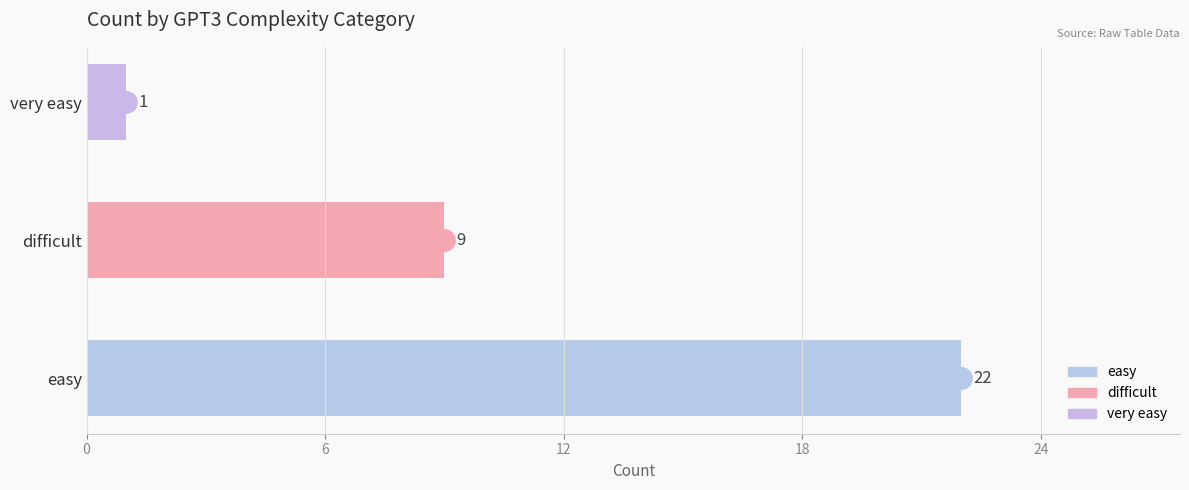

Rank the categories by value from highest to lowest.

easy, difficult, very easy